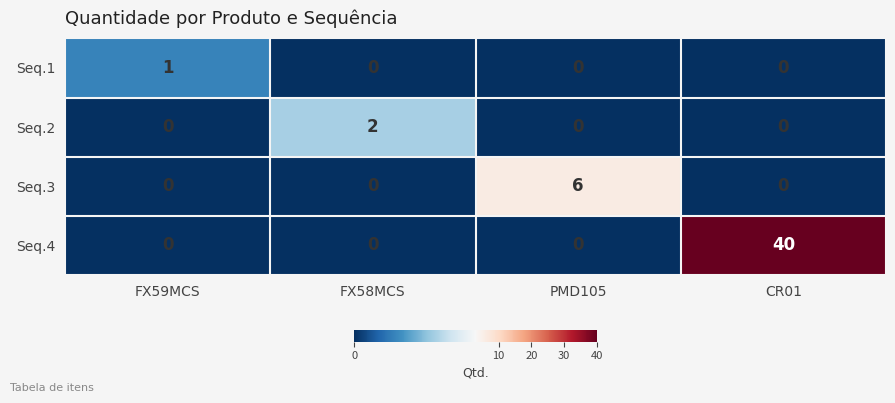

What is the difference between the highest and lowest values at FX59MCS?

1